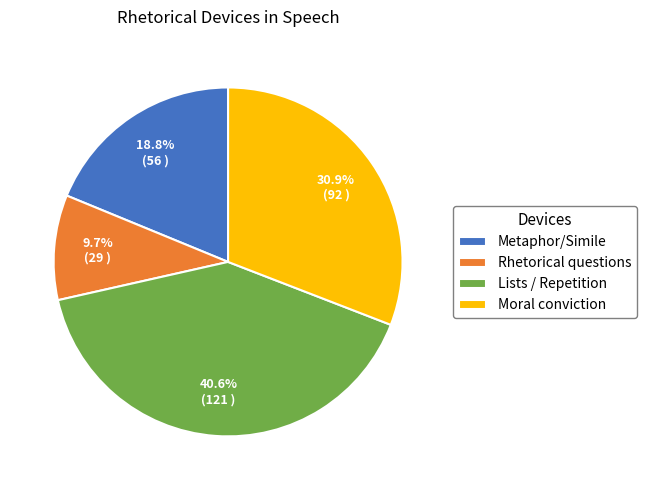

Is it true that Moral conviction is 21% of the pie?

False